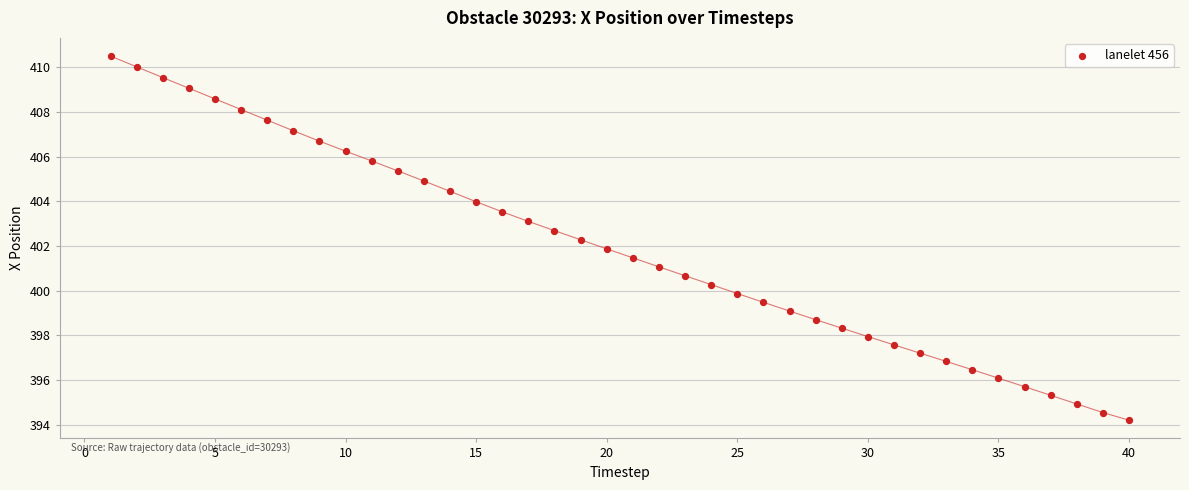

What is the range of X values (max minus min)?

39.0